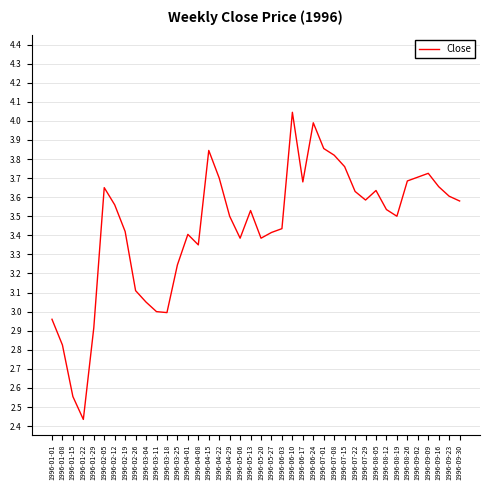

What is the ratio of the value at 1996-04-22 to the value at 1996-02-12?

1.0